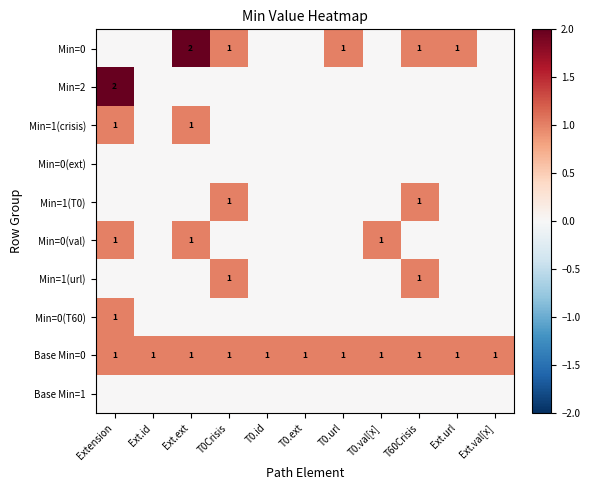

True or false: Base Min=0 has a value of 2 at T60Crisis.

False